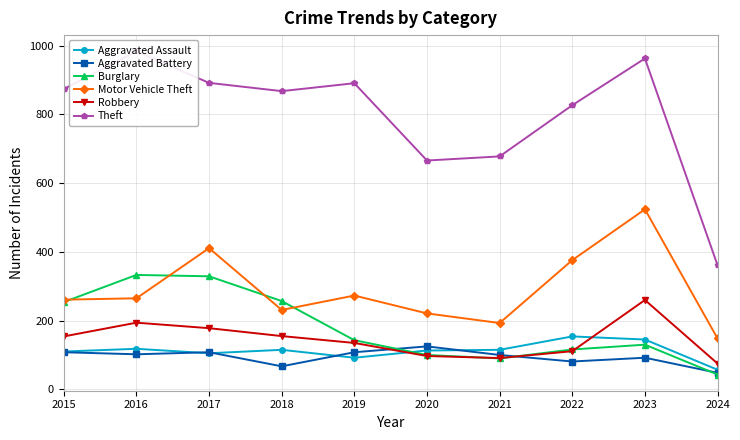

Which series has the widest spread of values?

Theft